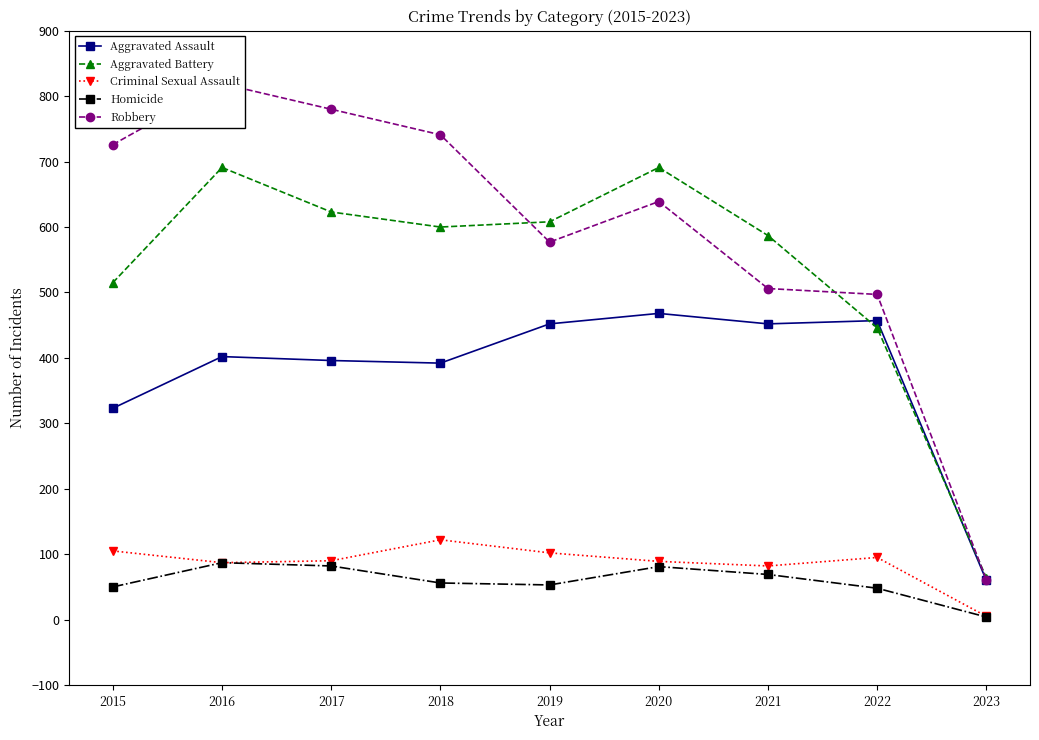

How many values in the Homicide series exceed 56?

4